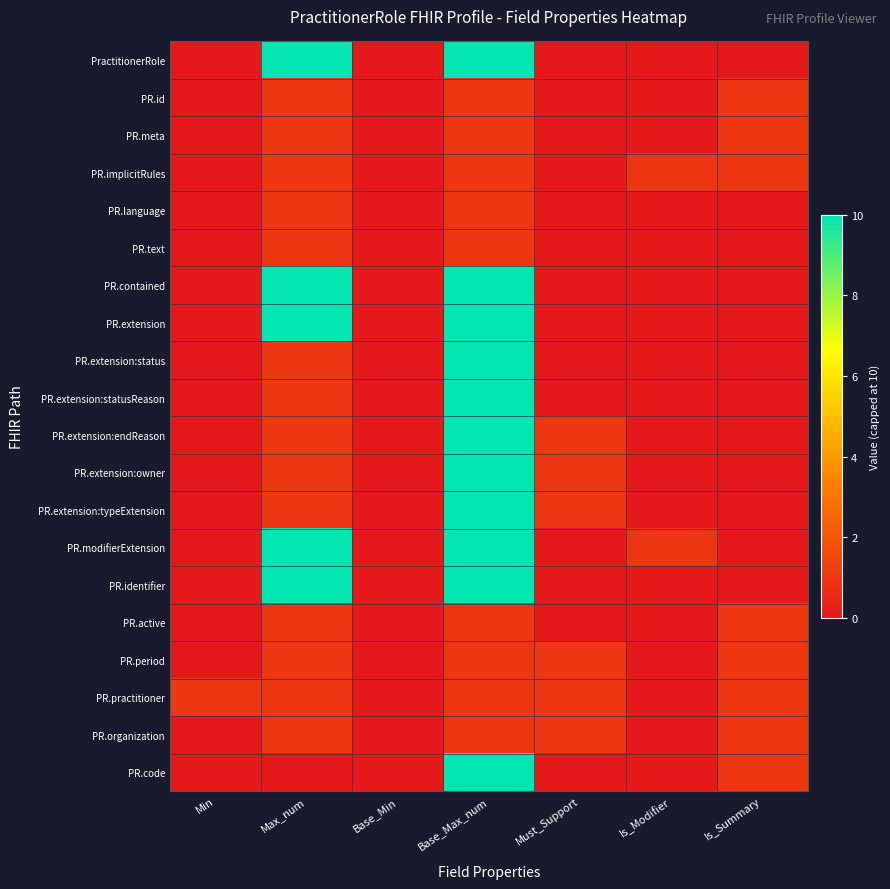

Rank the series at Min from highest to lowest value.

PR.practitioner, PractitionerRole, PR.id, PR.meta, PR.implicitRules, PR.language, PR.text, PR.contained, PR.extension, PR.extension:status, PR.extension:statusReason, PR.extension:endReason, PR.extension:owner, PR.extension:typeExtension, PR.modifierExtension, PR.identifier, PR.active, PR.period, PR.organization, PR.code